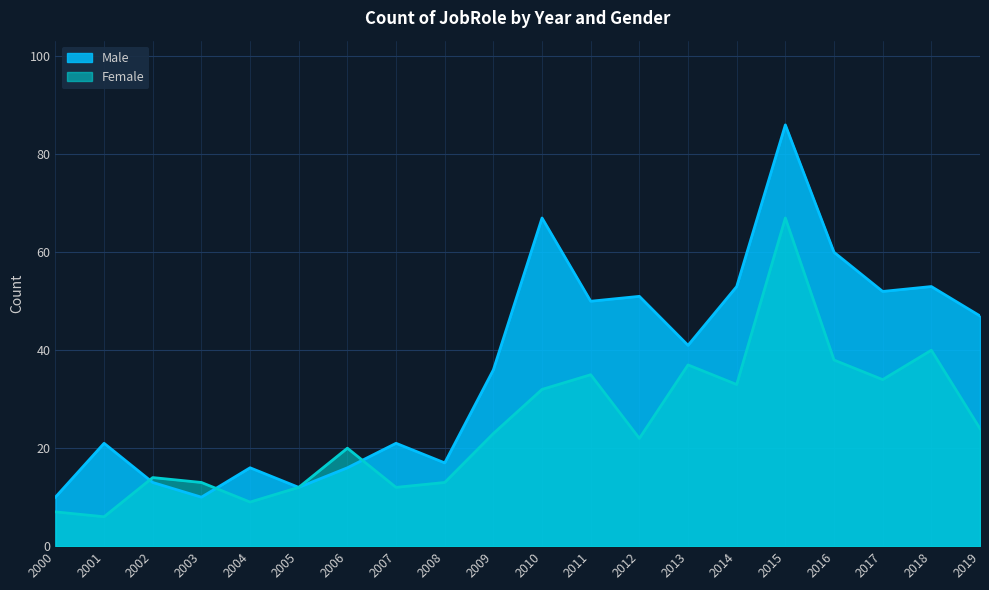

What is the total value across all series at 2016?

98